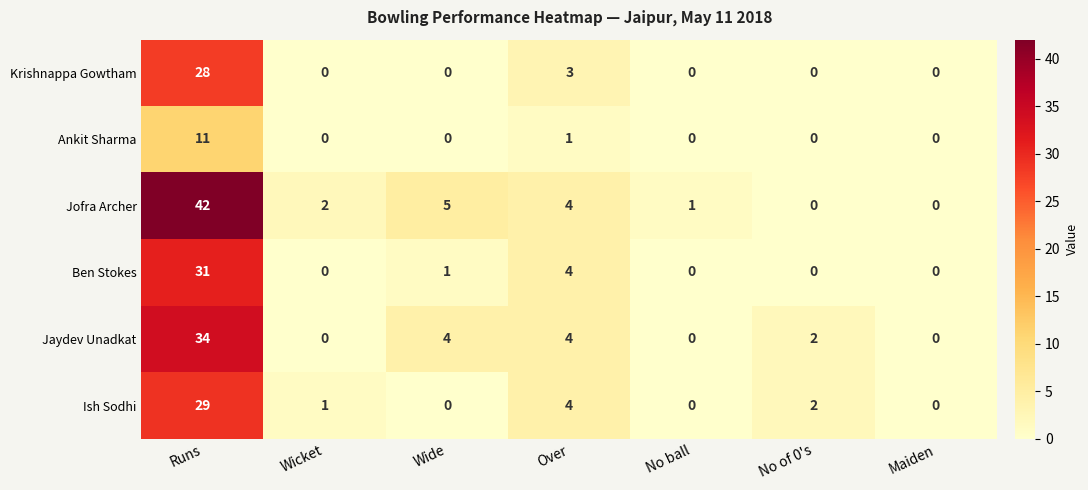

Which series has the largest range (max minus min)?

Jofra Archer